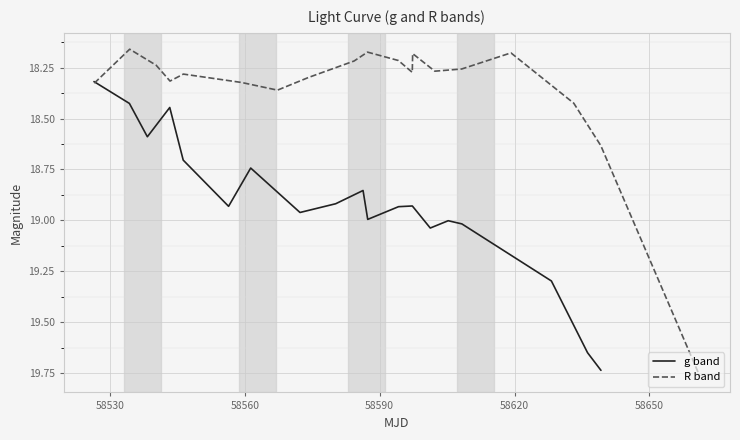

What is the difference between the maximum and minimum values in the R band series?

1.6